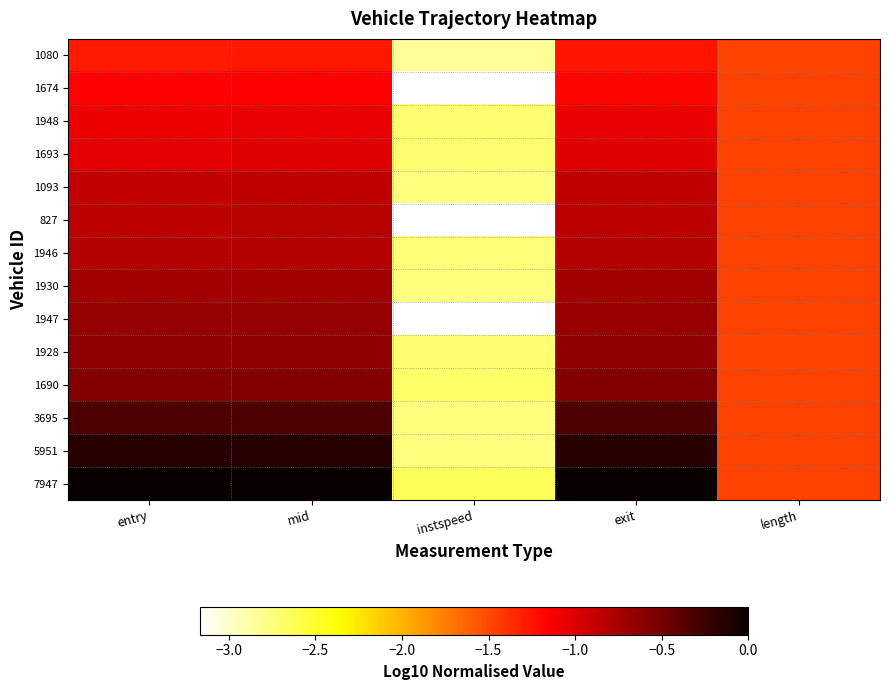

At how many categories does at least one series exceed 0?

1